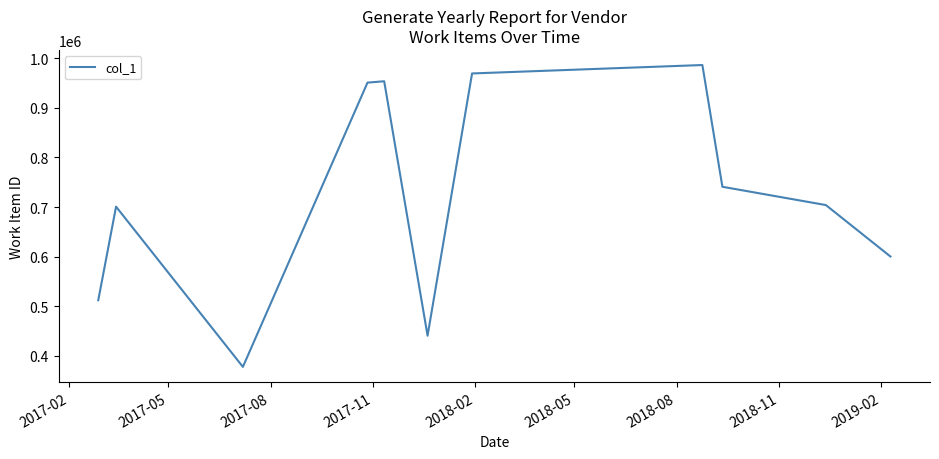

What is the maximum value shown in the chart?

986524